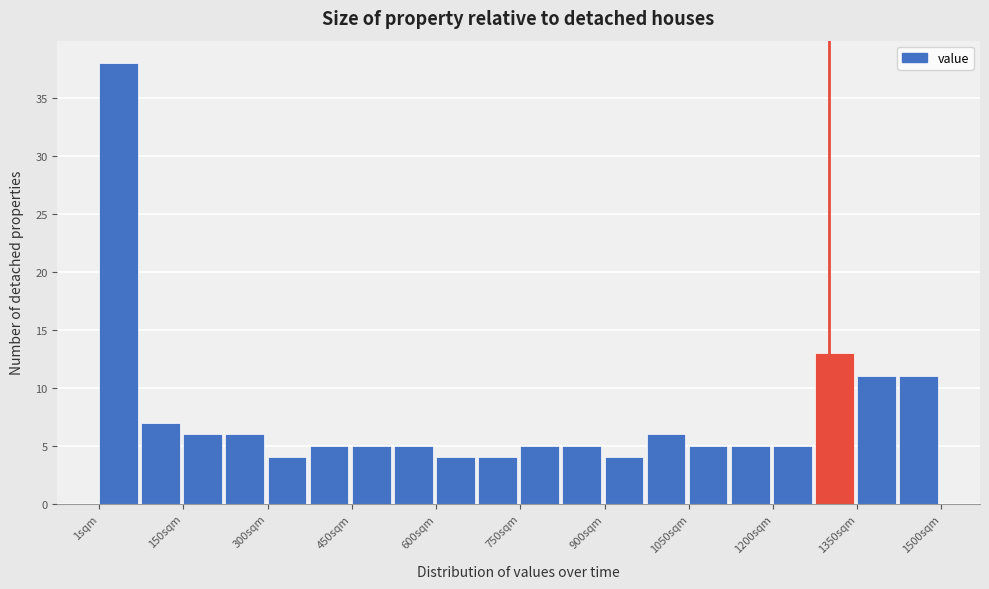

Read against the x-axis, roughly where is the centre of the tallest bar?

40